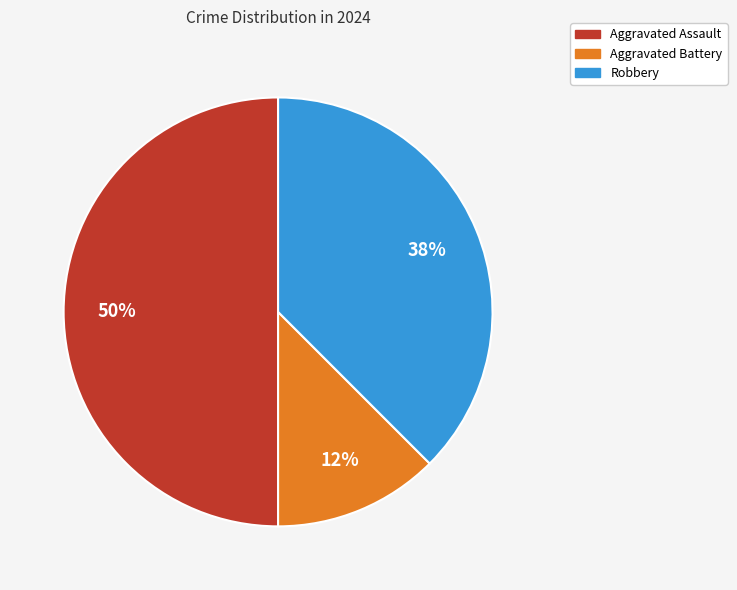

To the nearest percent, what percentage of the pie is Aggravated Assault?

50%